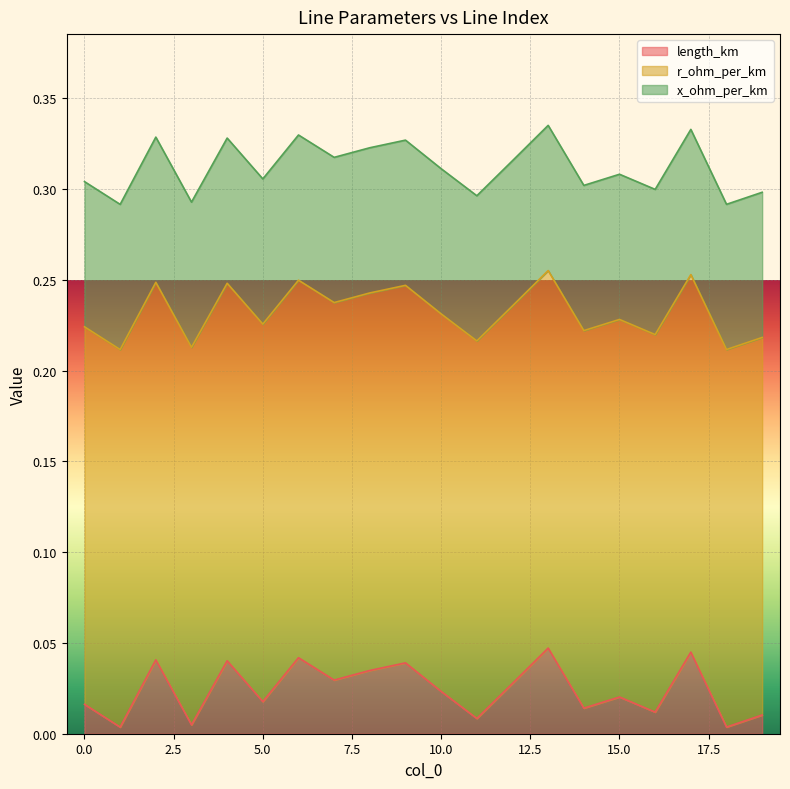

Between 18 and 4, which is larger?

4